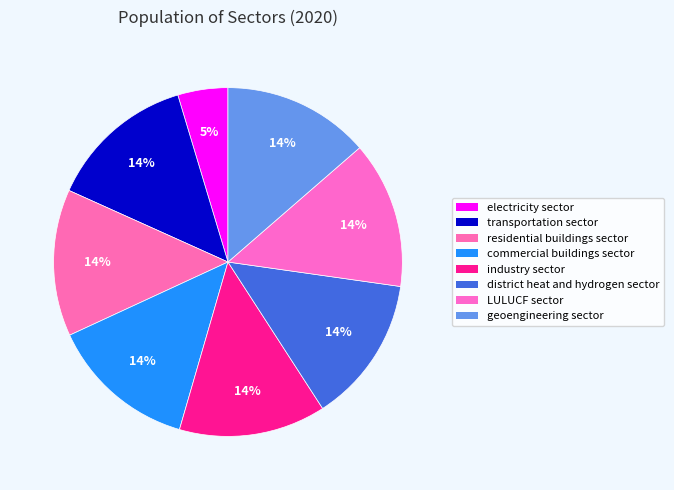

Approximately how many times larger is the value at district heat and hydrogen sector compared to LULUCF sector?

1.0